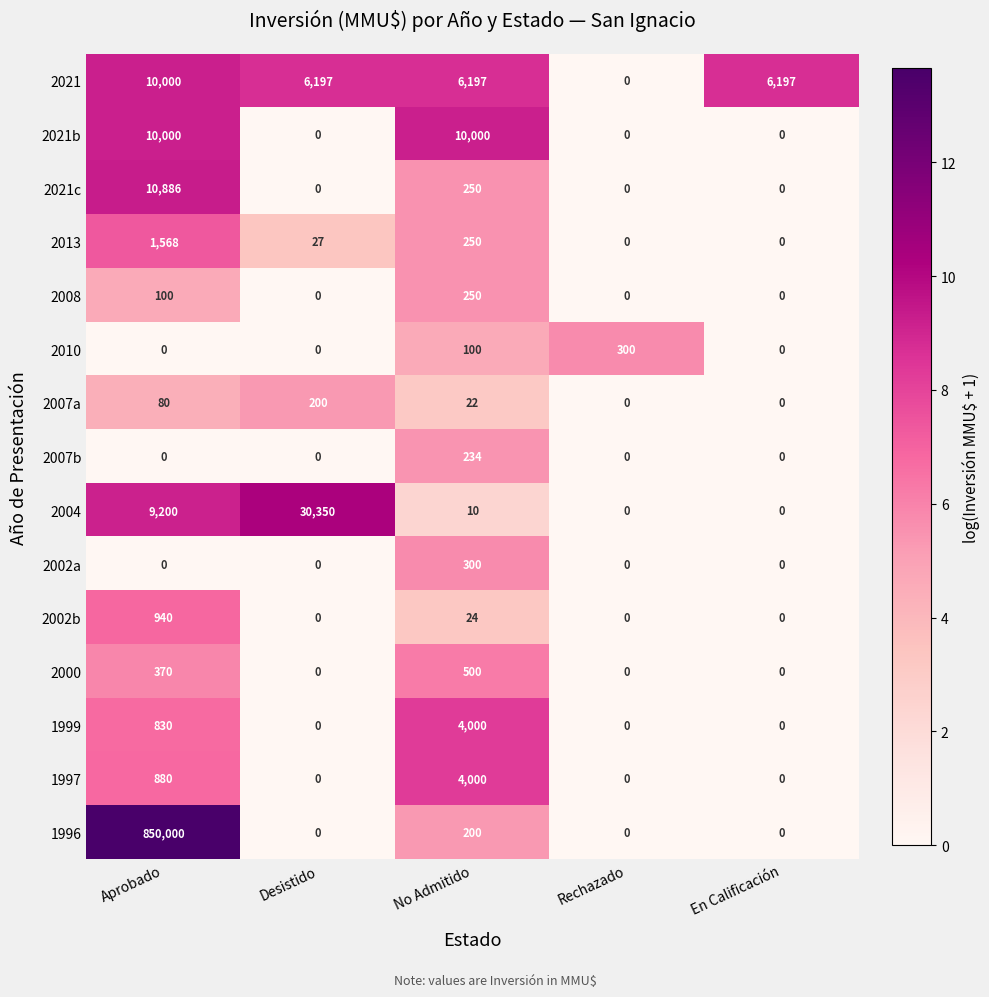

What is the difference between the 2013 values at No Admitido and Rechazado?

250